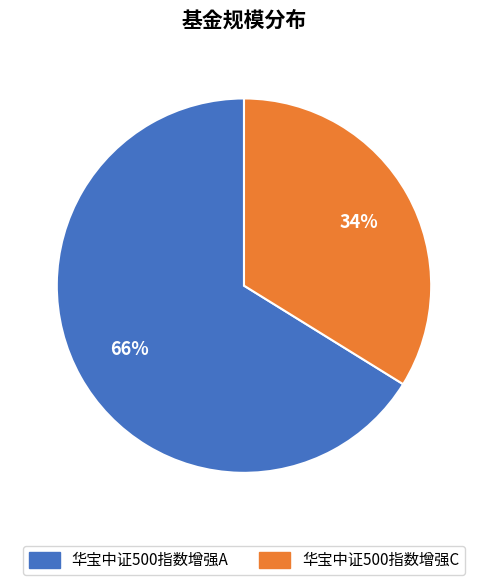

Is it true that 华宝中证500指数增强A is 66% of the pie?

True